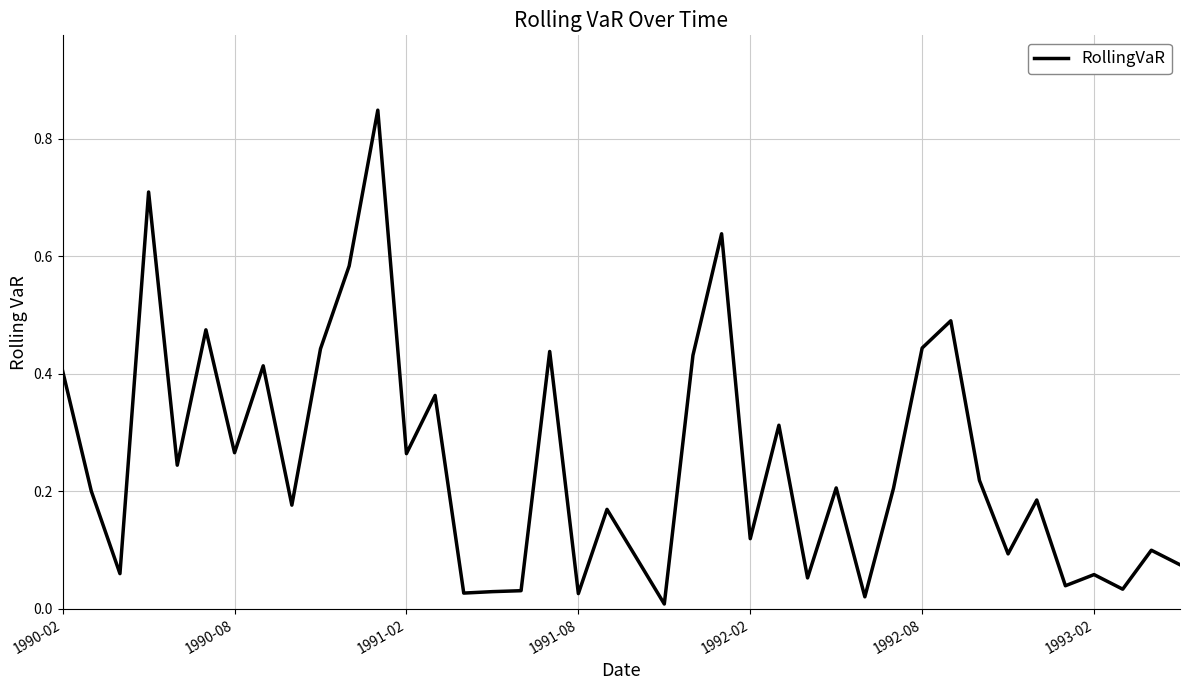

Is it true that the value at 1990-02 is 0.2?

False